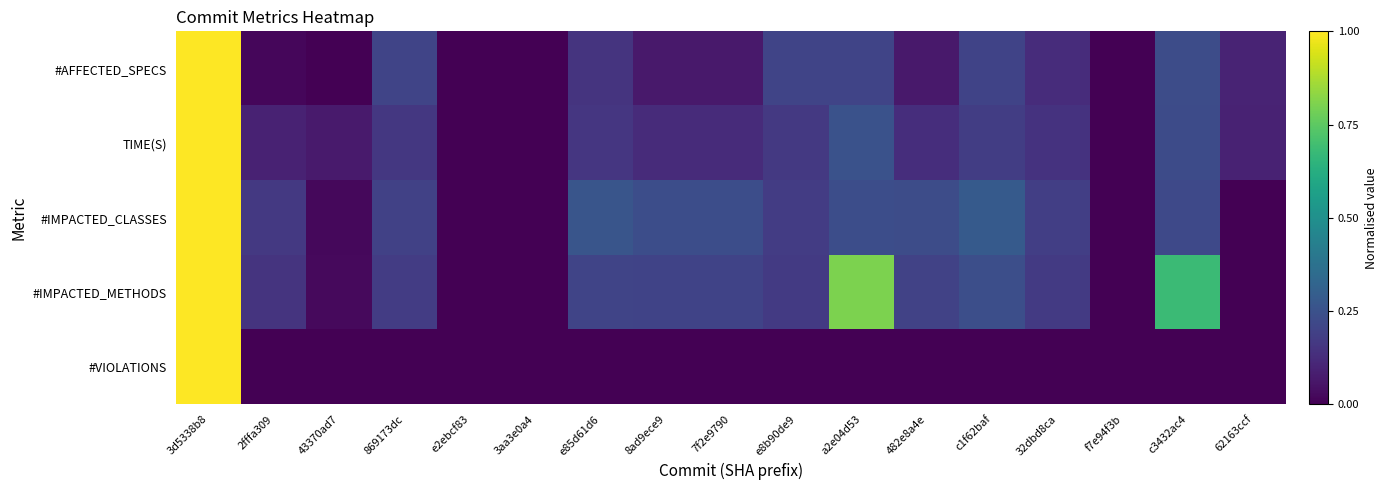

Which series has the widest spread of values?

#AFFECTED_SPECS